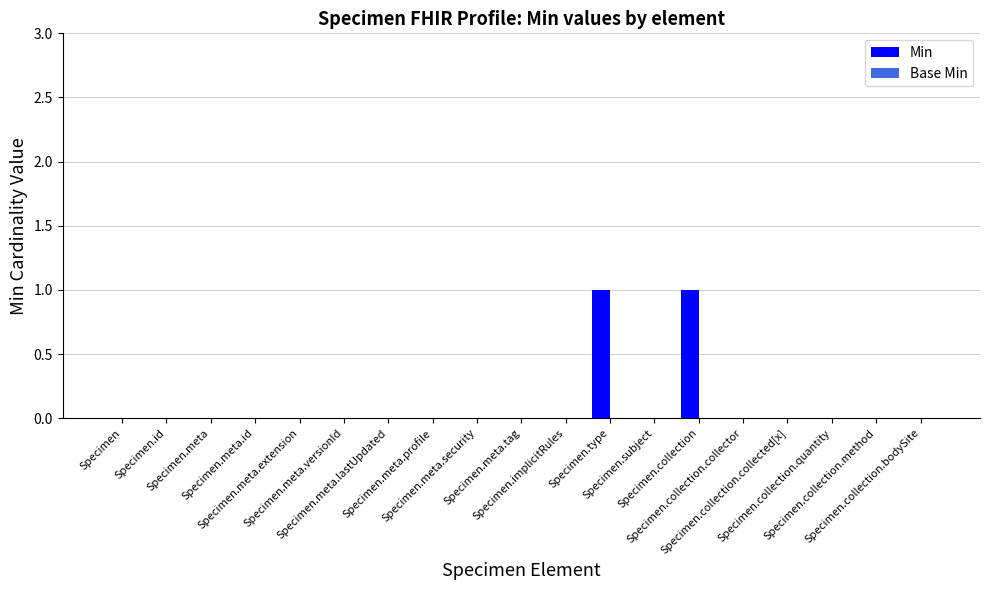

Are the bars horizontal?

No